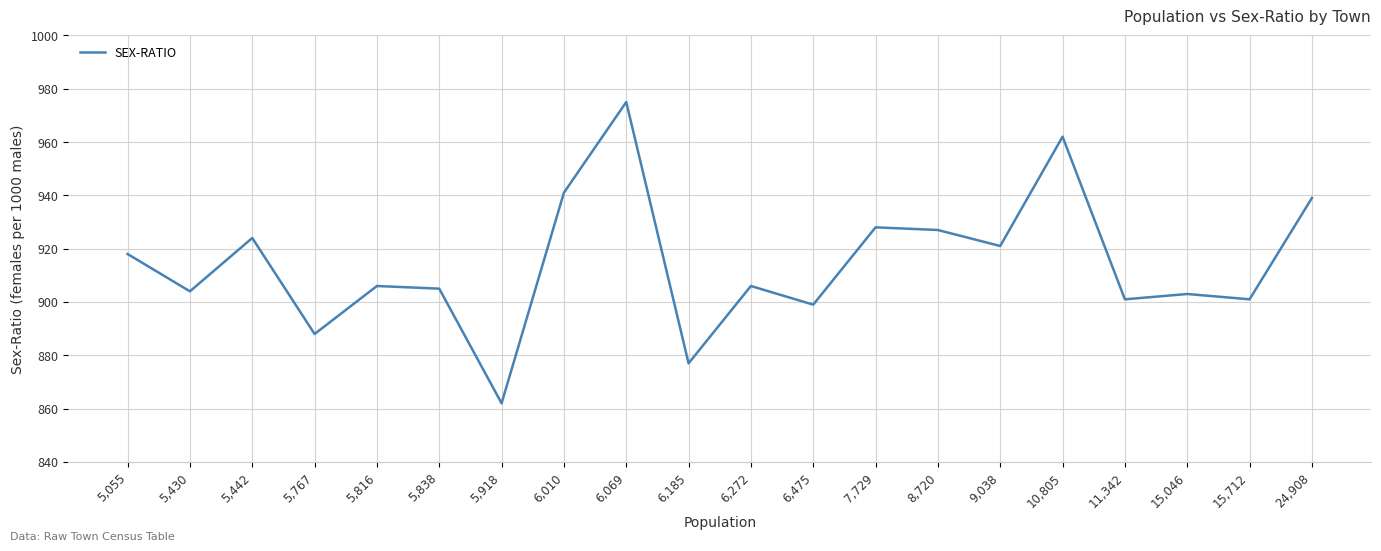

The value at 6,185 is 520. True or false?

False